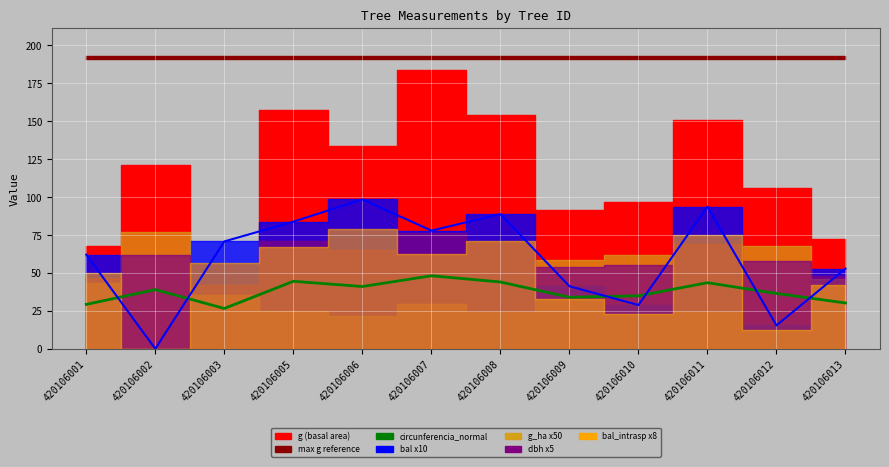

The bal x10 line series shows 77.8 at 420106007. True or false?

True